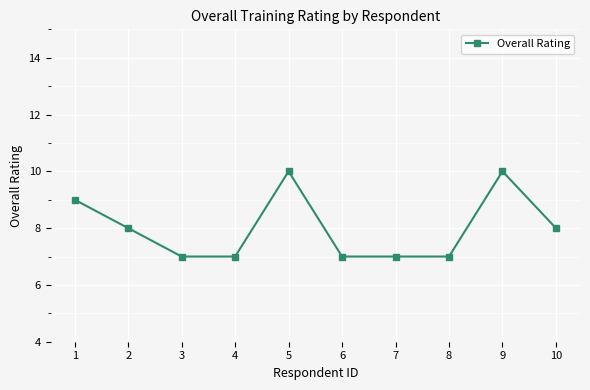

What is the sum of all values?

80